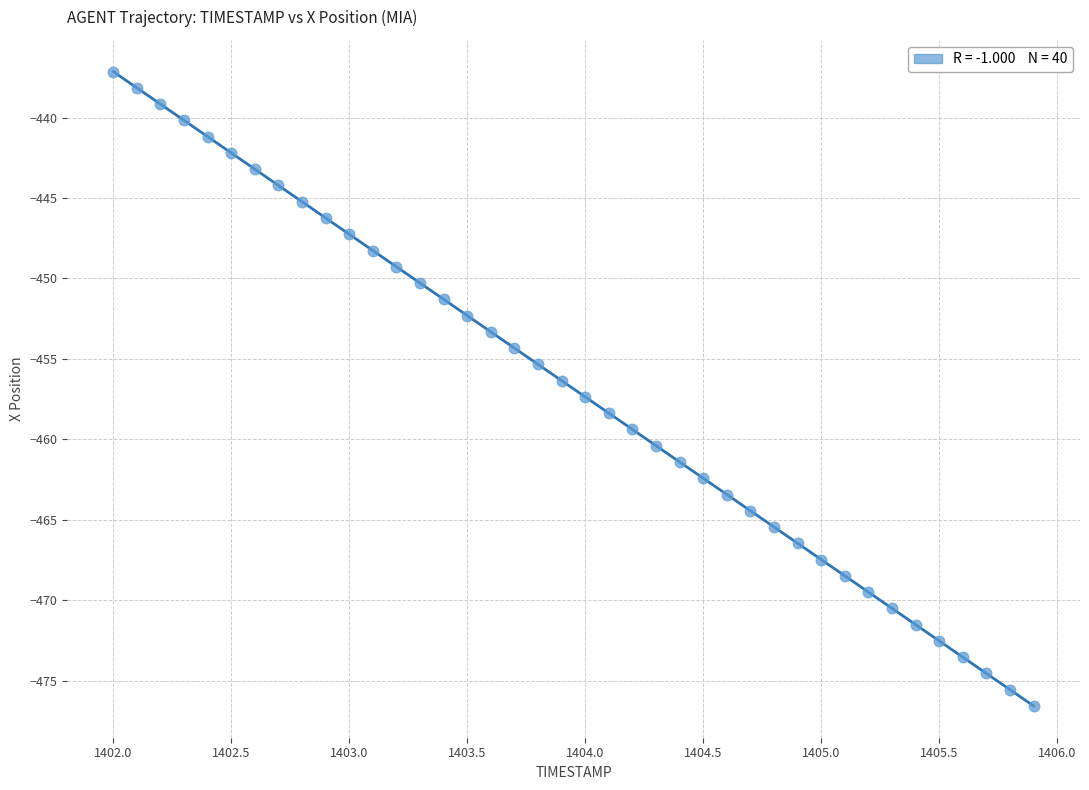

What is the range of Y values (max minus min)?

39.4